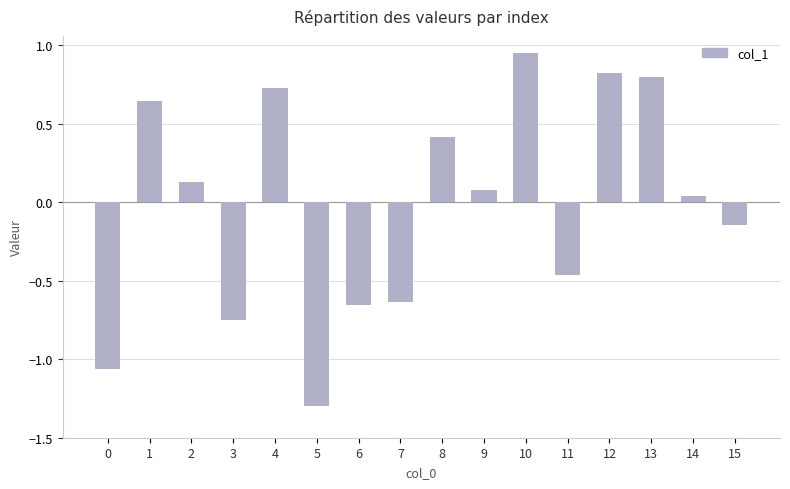

Where is the data nearest to the value 0?

14